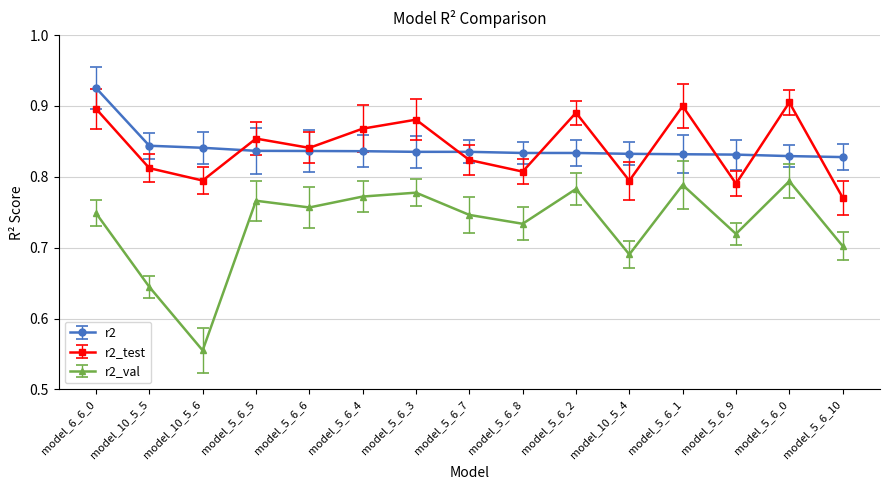

Between model_5_6_4 and model_10_5_5, which is larger?

model_10_5_5